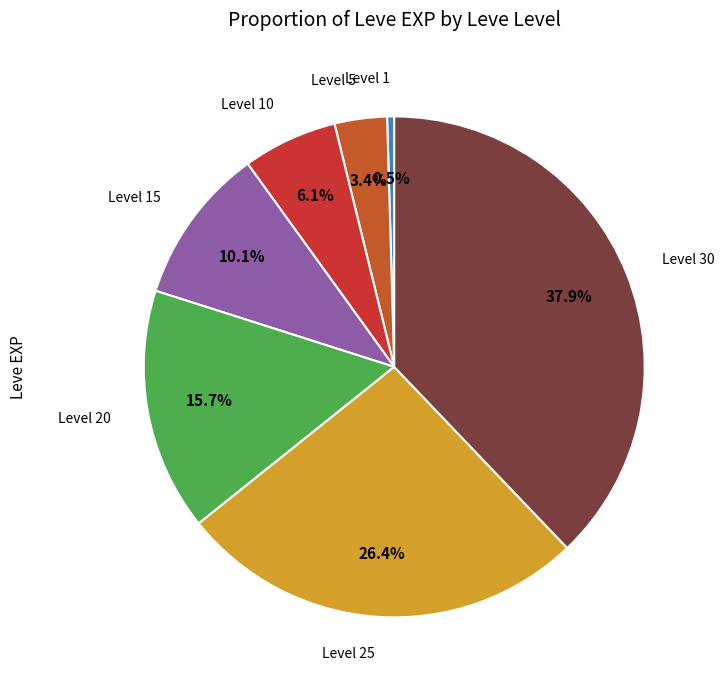

Does any single category account for the majority?

No